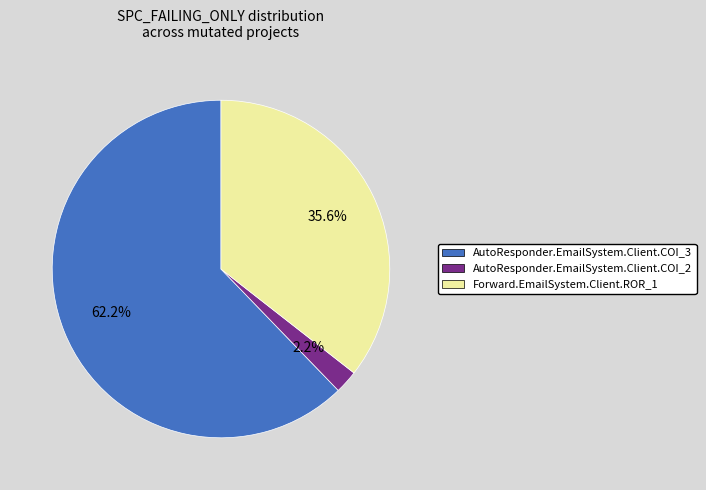

Which has a higher value, AutoResponder.EmailSystem.Client.COI_2 or Forward.EmailSystem.Client.ROR_1?

Forward.EmailSystem.Client.ROR_1